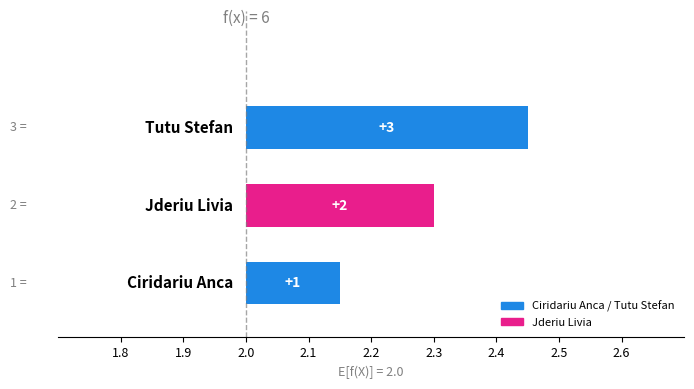

What position from the right is Tutu Stefan?

1